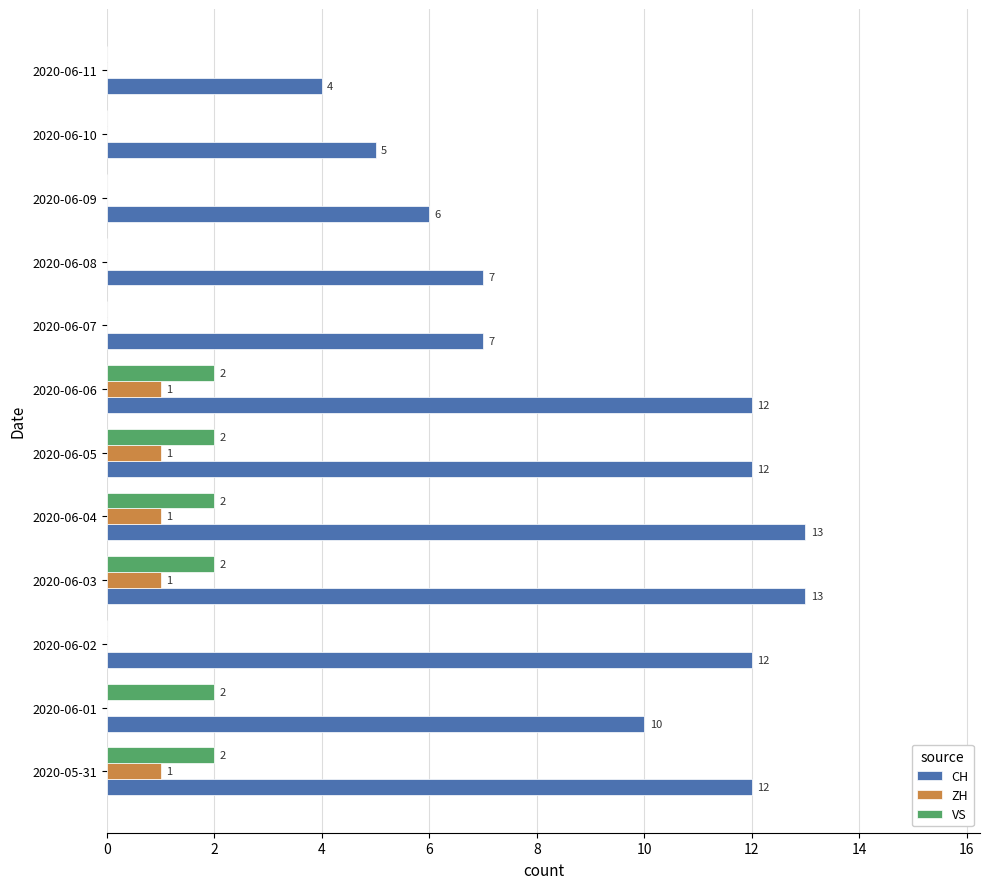

Between 2020-06-01 and 2020-06-10, which series saw the biggest shift?

CH